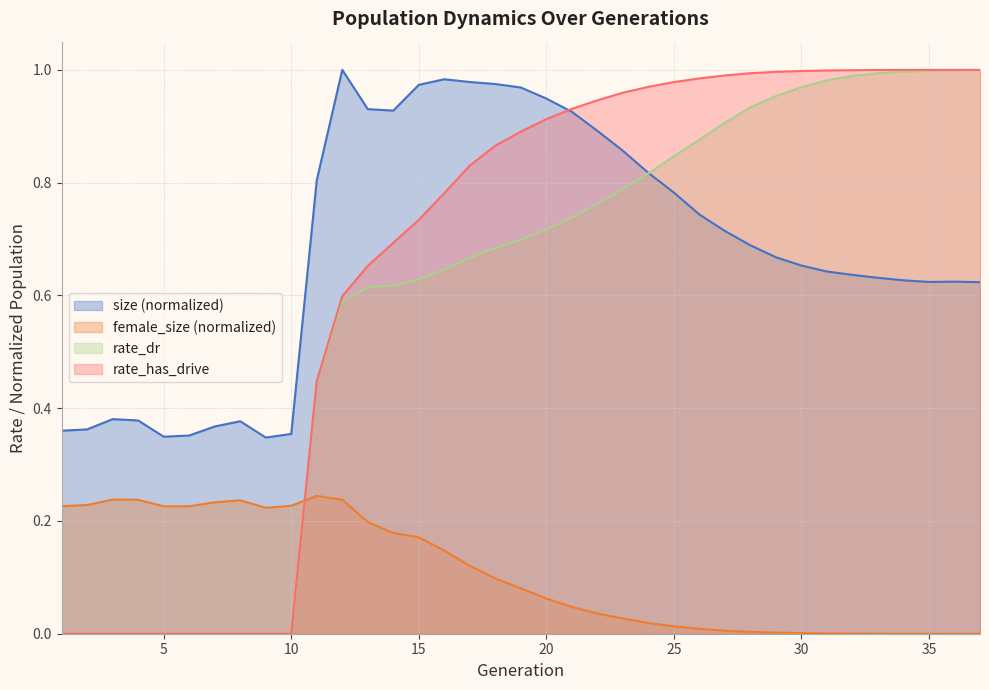

Which series has the widest spread of values?

rate_has_drive